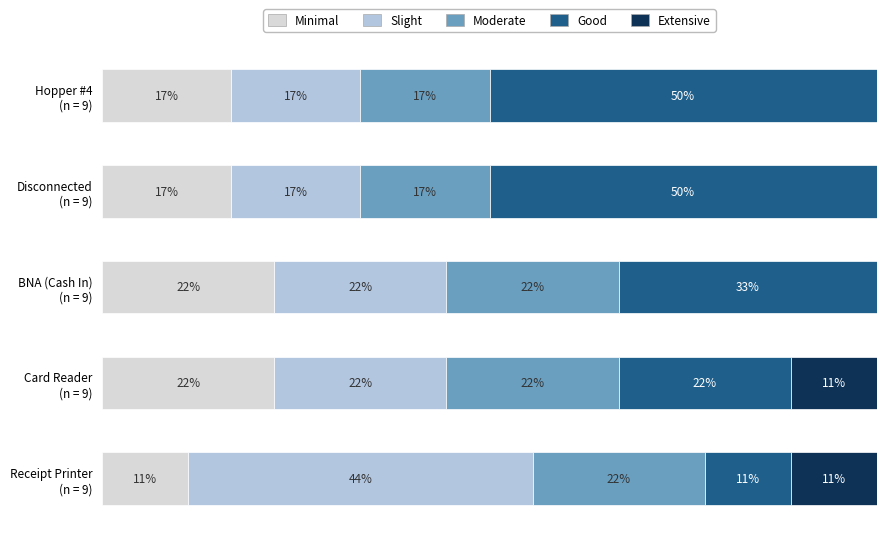

What is the difference between the maximum and minimum values in the Extensive series?

11.1